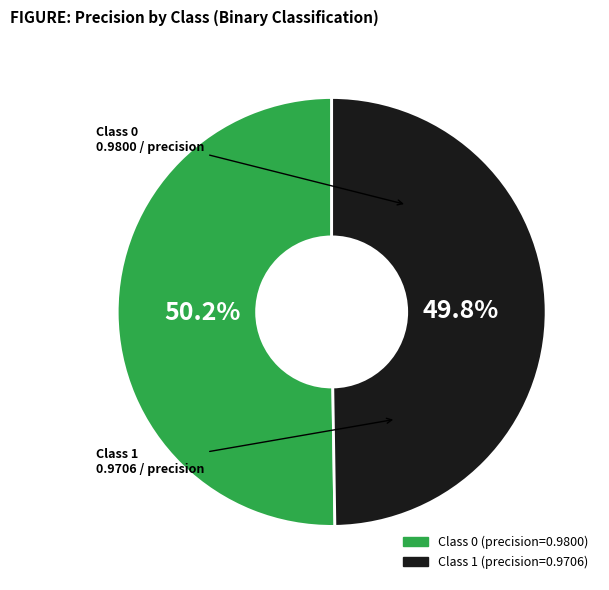

Is there any slice that represents more than half of the pie?

Yes